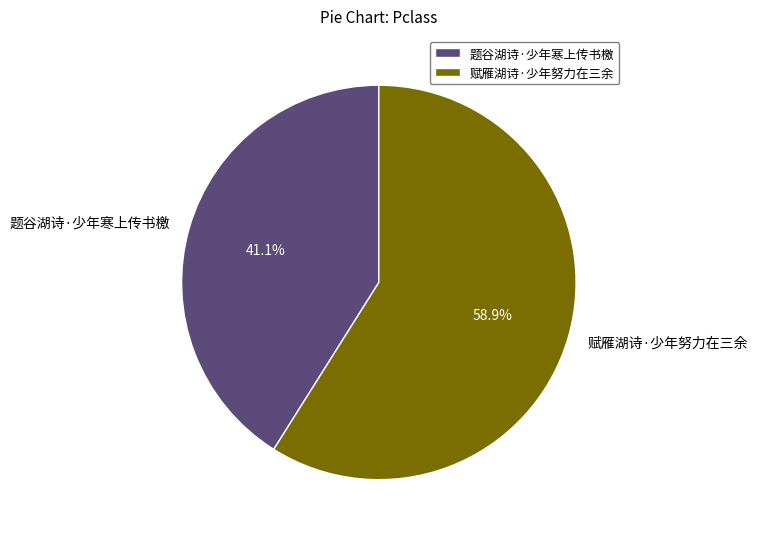

Which has a higher value, 题谷湖诗·少年寒上传书檄 or 赋雁湖诗·少年努力在三余?

赋雁湖诗·少年努力在三余